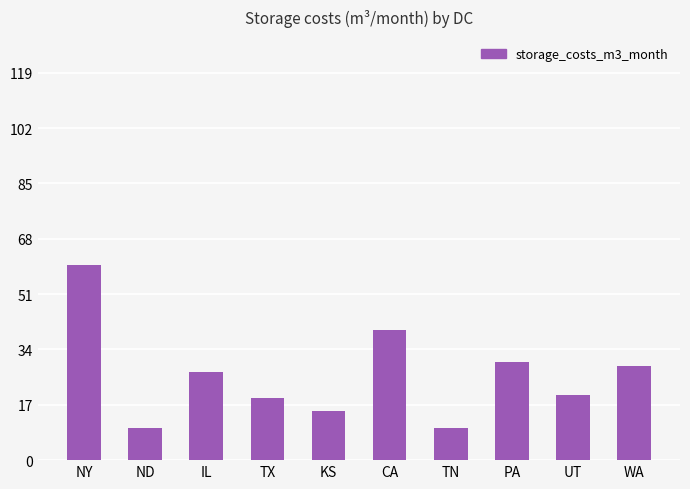

What is the label of the 3rd bar from the left?

IL